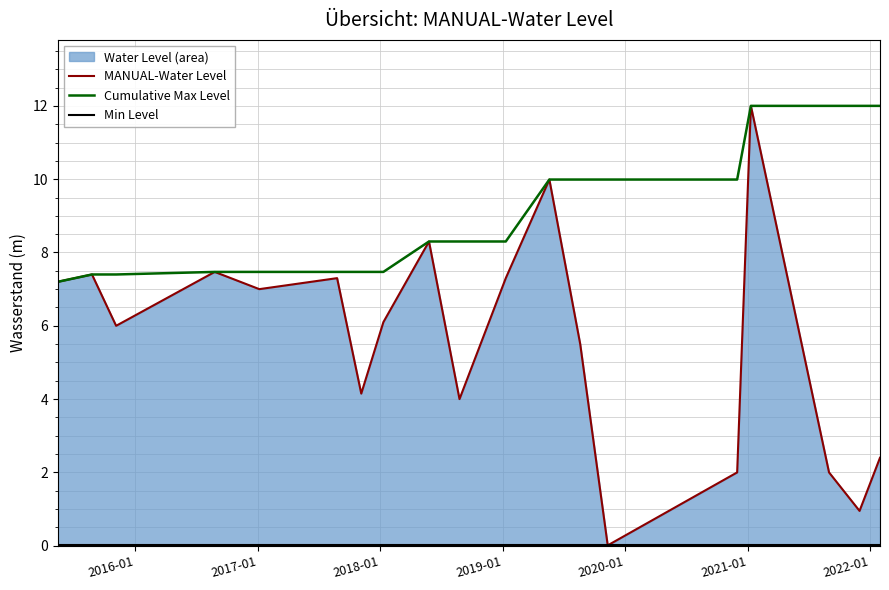

What is the maximum value shown in the chart?

12.0